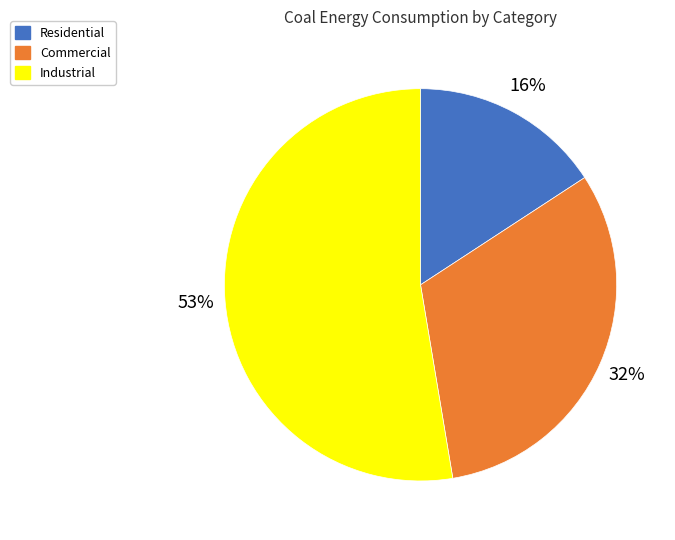

Is Industrial the majority of the pie?

Yes